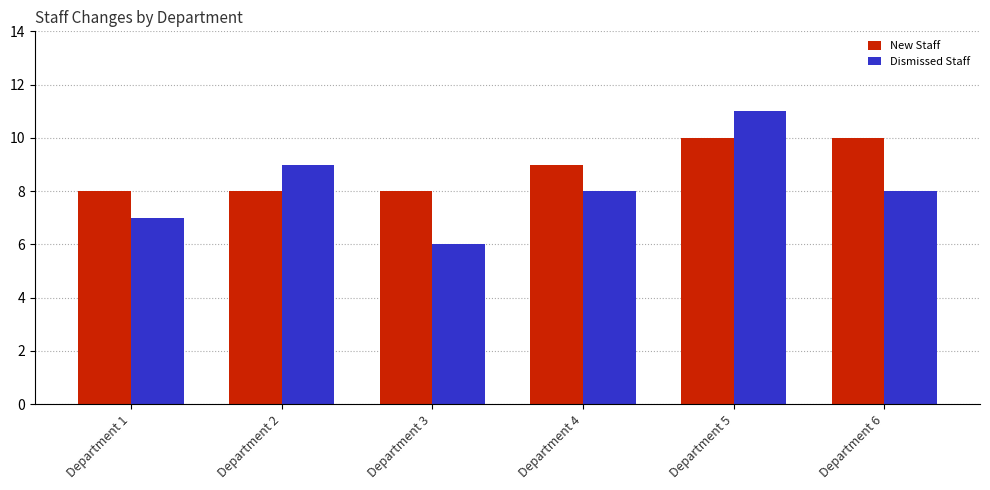

Rank the series at Department 6 from lowest to highest value.

Dismissed Staff, New Staff